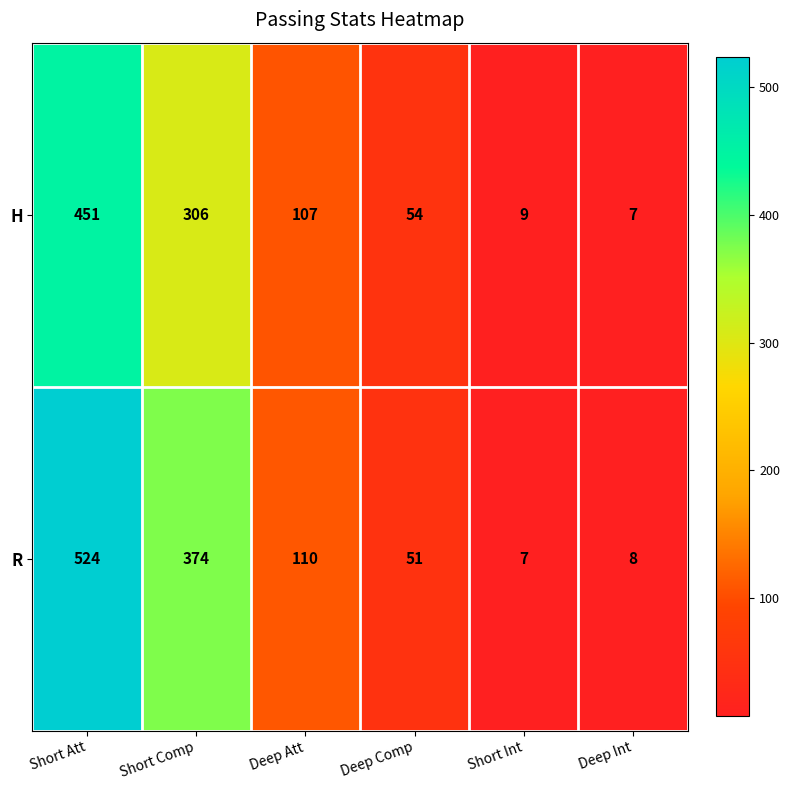

Where does the H series first go above 107?

Short Att